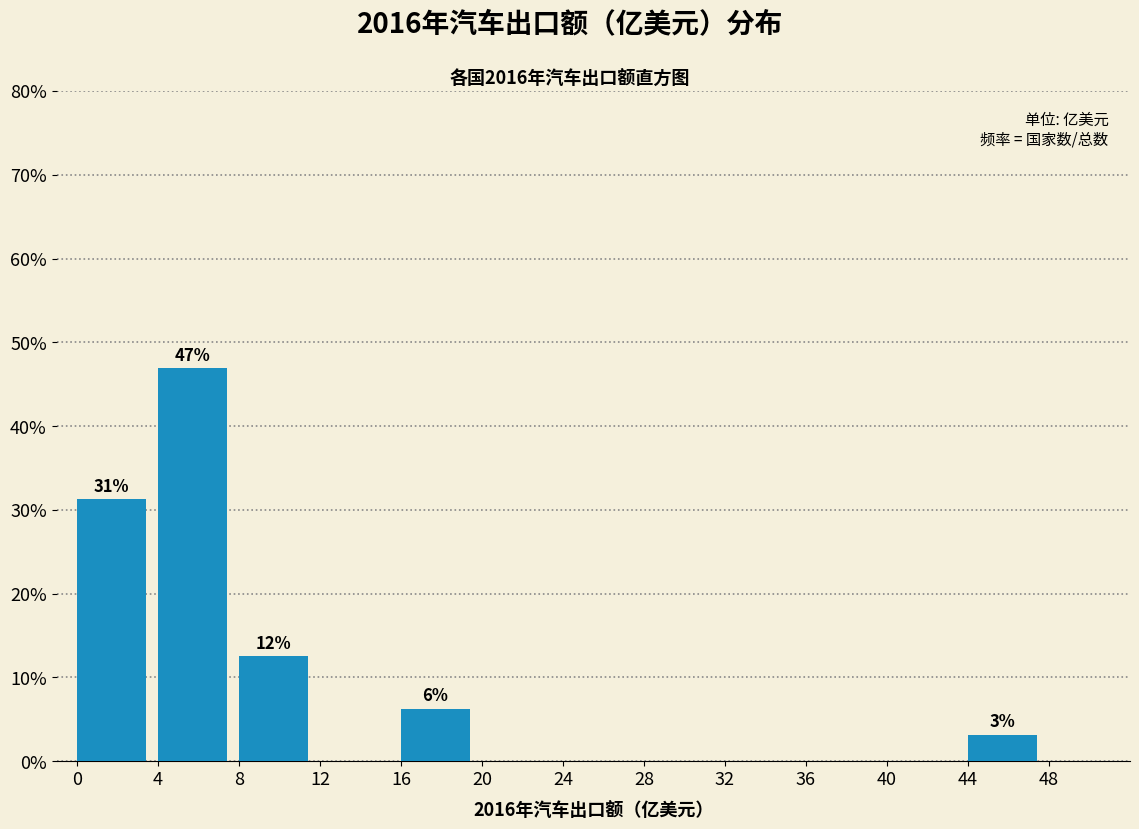

Which range on the x-axis has the tallest bar?

4 to 8